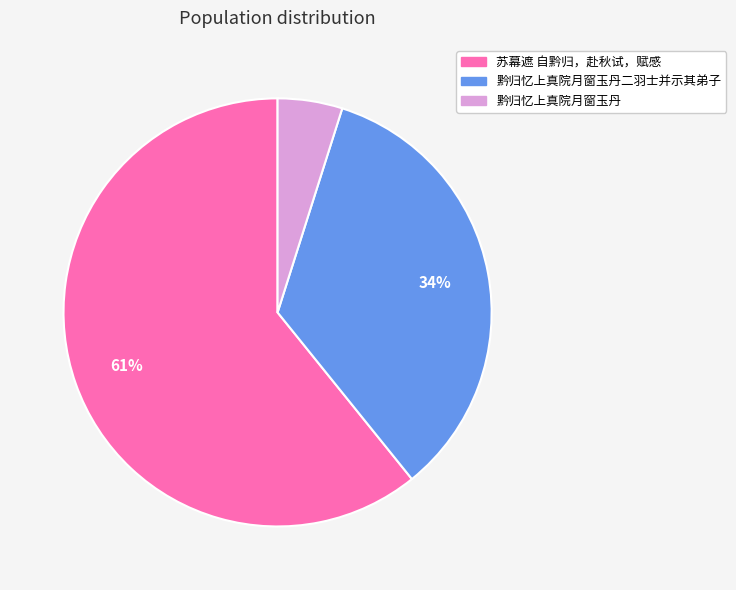

Is there a majority slice in this chart?

Yes